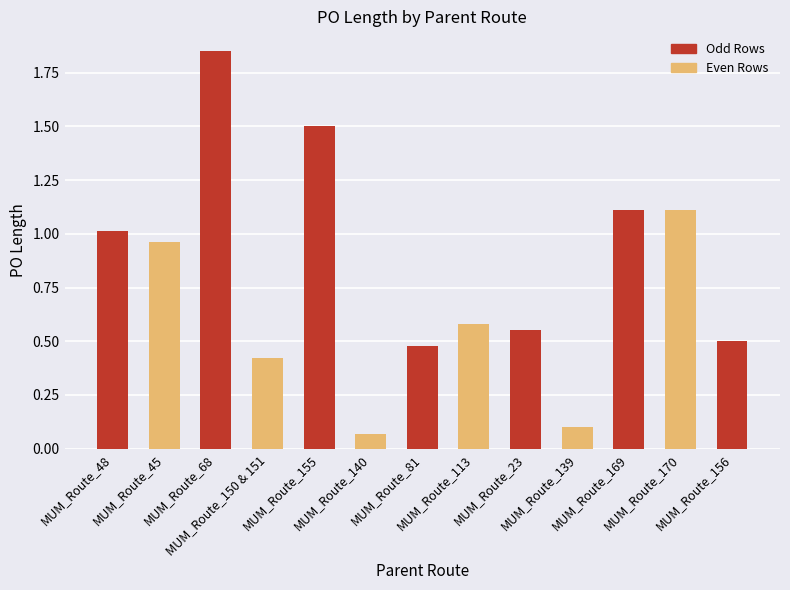

Which has a higher value, MUM_Route_23 or MUM_Route_139?

MUM_Route_23